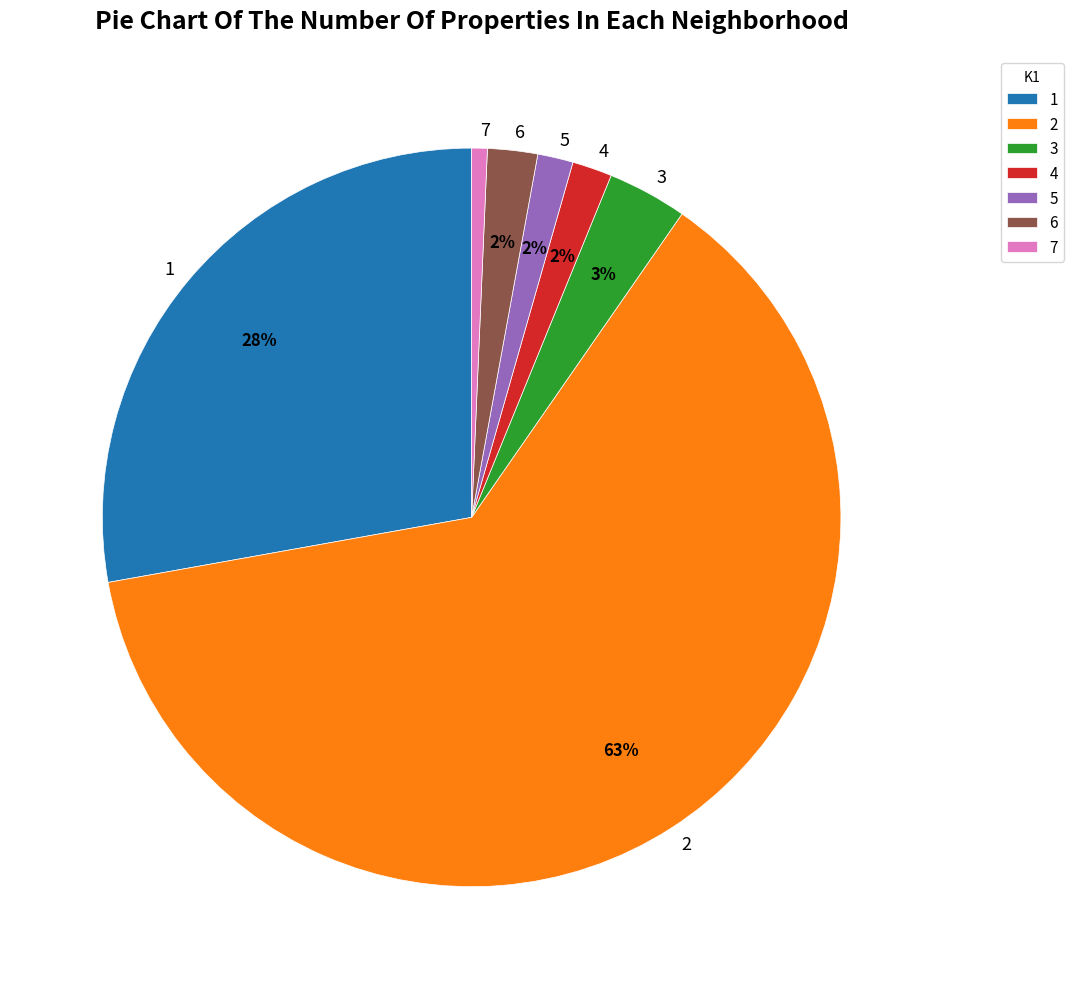

Does 5 represent more than half of the total?

No